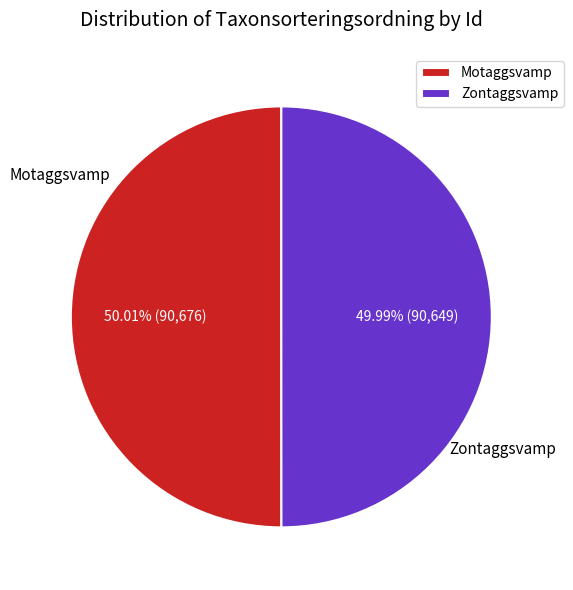

Combined, do Motaggsvamp and Zontaggsvamp account for over 50%?

Yes